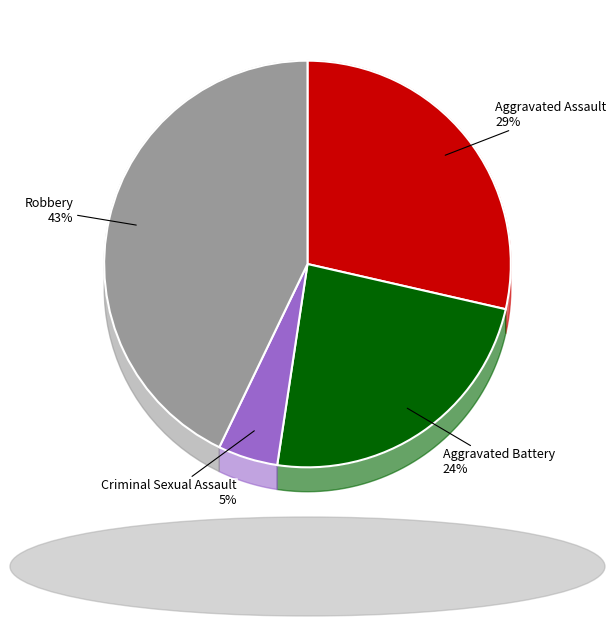

What is the largest slice in the pie chart?

Robbery